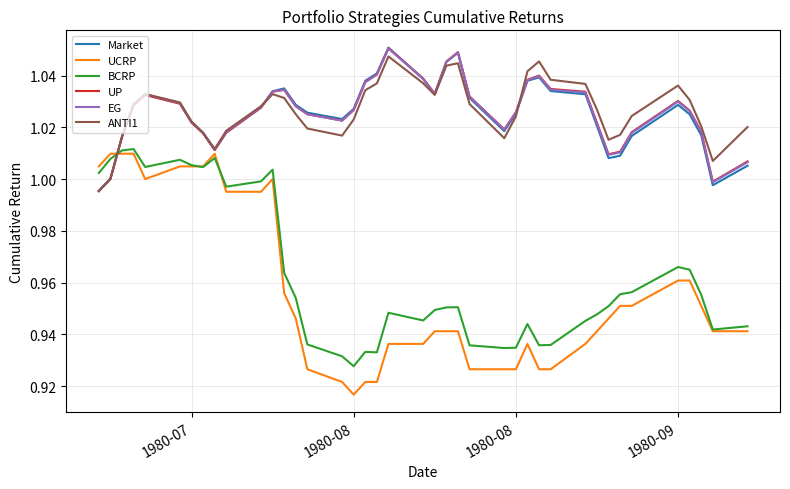

How many intersections are there between UP and BCRP?

1